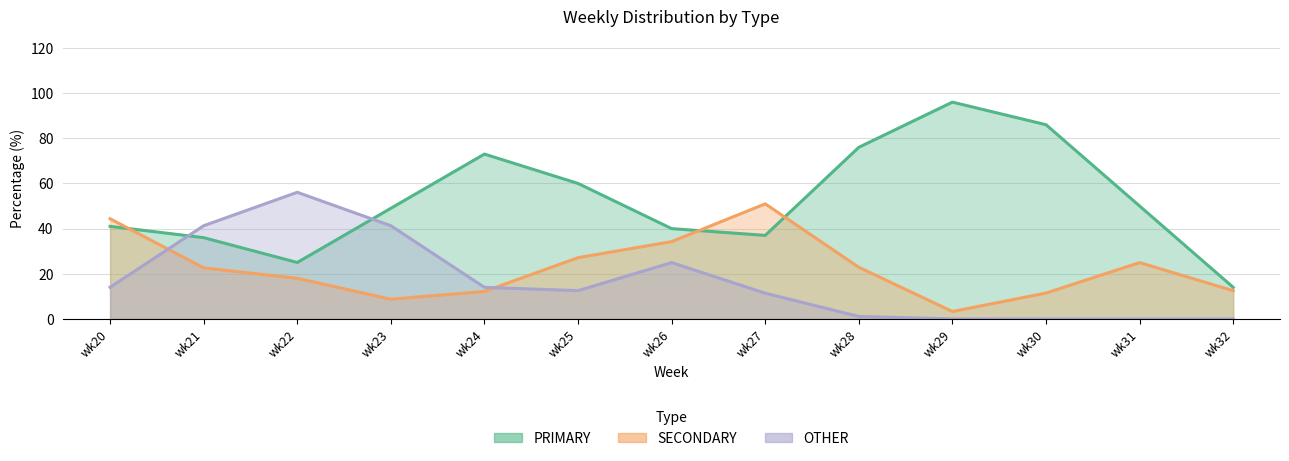

The SECONDARY series shows 76.1 at wk27. True or false?

False